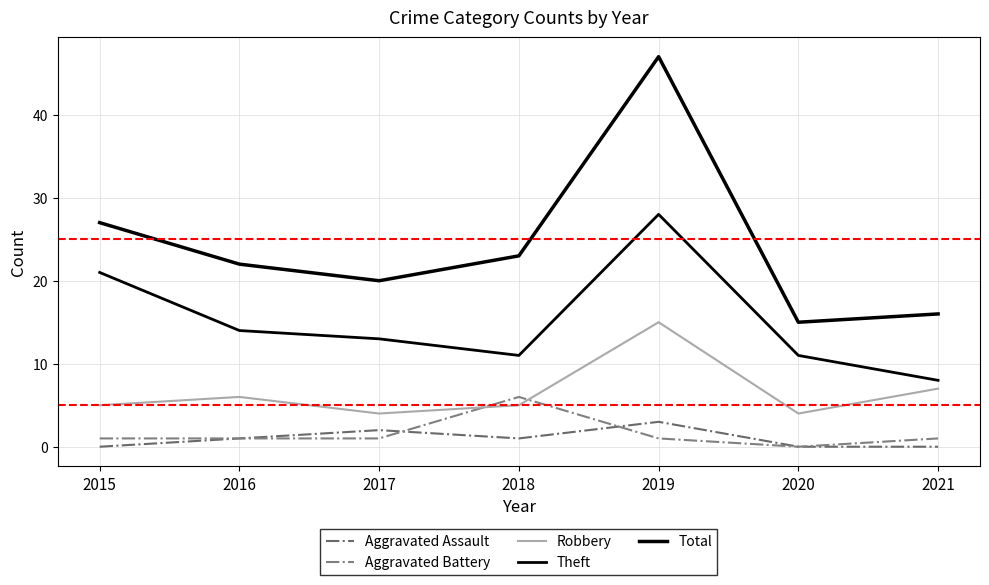

At which category is the sum across all series the highest?

2019